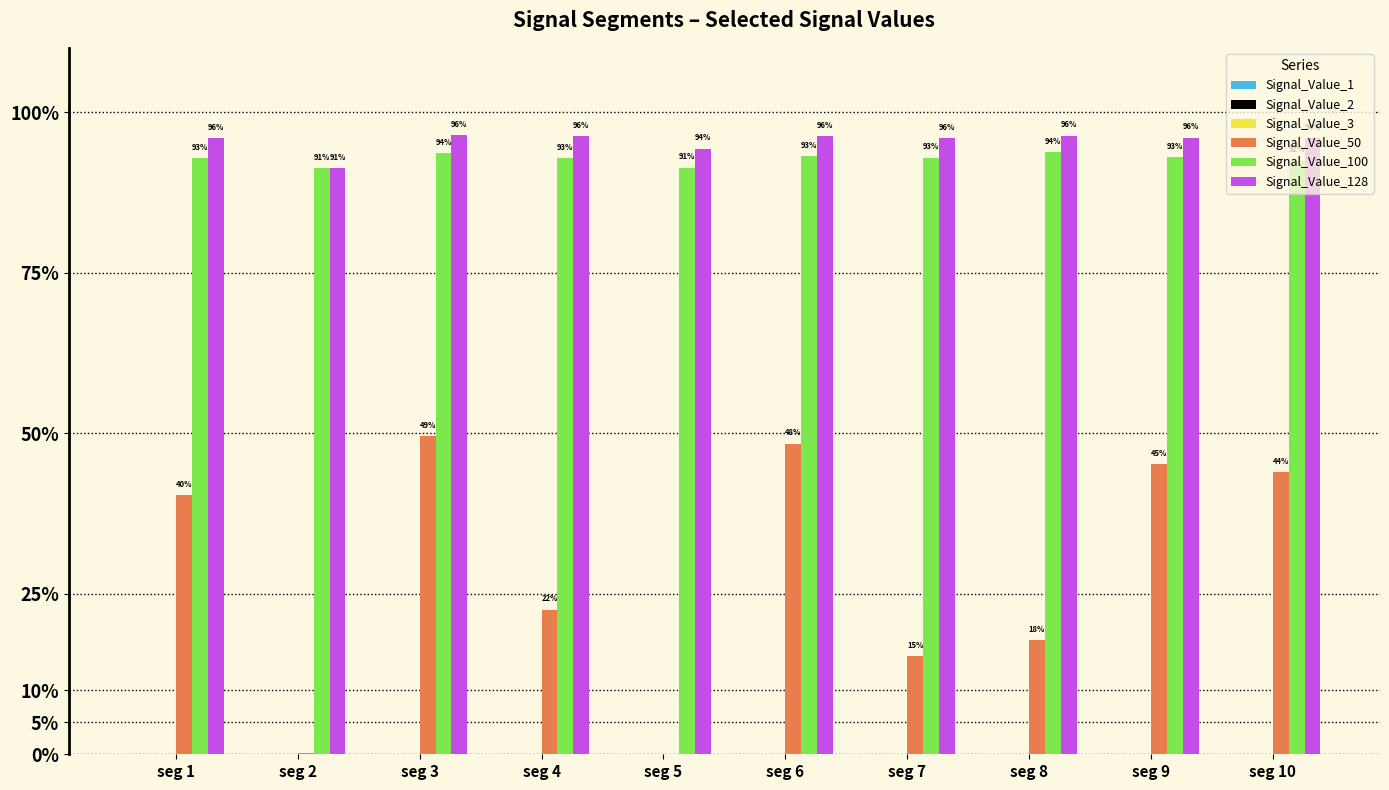

Reading left to right, what are all the values shown in this chart?

Signal_Value_1: seg 1=0.0	seg 2=0.0	seg 3=0.0	seg 4=0.0	seg 5=0.0	seg 6=0.0	seg 7=0.0	seg 8=0.0	seg 9=0.0	seg 10=0.0
Signal_Value_2: seg 1=0.0	seg 2=0.0	seg 3=0.0	seg 4=0.0	seg 5=0.0	seg 6=0.0	seg 7=0.0	seg 8=0.0	seg 9=0.0	seg 10=0.0
Signal_Value_3: seg 1=0.0	seg 2=0.0	seg 3=0.0	seg 4=0.0	seg 5=0.0	seg 6=0.0	seg 7=0.0	seg 8=0.0	seg 9=0.0	seg 10=0.0
Signal_Value_50: seg 1=0.4	seg 2=0.0	seg 3=0.5	seg 4=0.2	seg 5=0.0	seg 6=0.5	seg 7=0.2	seg 8=0.2	seg 9=0.5	seg 10=0.4
Signal_Value_100: seg 1=0.9	seg 2=0.9	seg 3=0.9	seg 4=0.9	seg 5=0.9	seg 6=0.9	seg 7=0.9	seg 8=0.9	seg 9=0.9	seg 10=0.9
Signal_Value_128: seg 1=1.0	seg 2=0.9	seg 3=1.0	seg 4=1.0	seg 5=0.9	seg 6=1.0	seg 7=1.0	seg 8=1.0	seg 9=1.0	seg 10=1.0